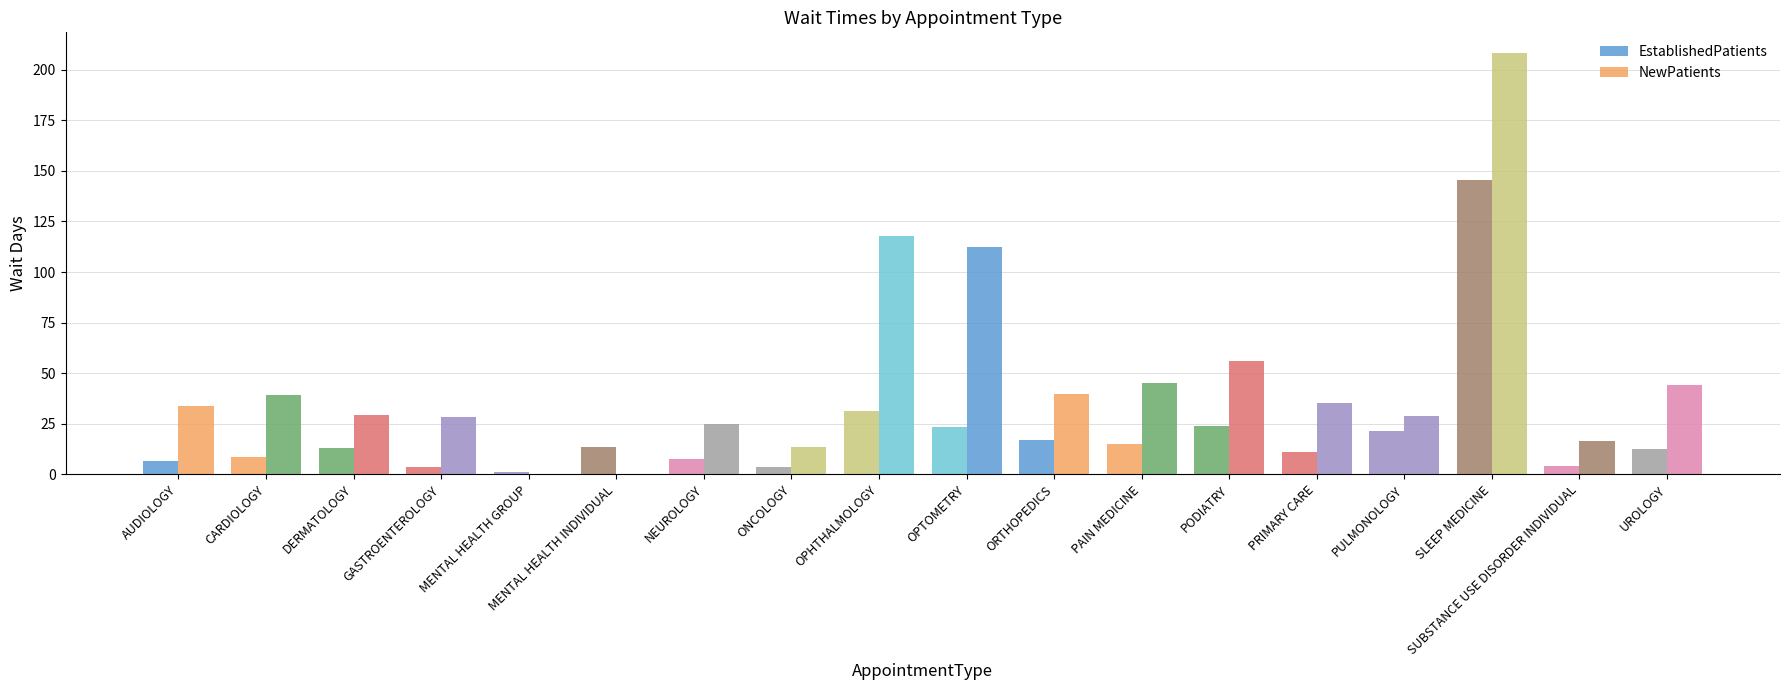

What position from the right is SLEEP MEDICINE?

3